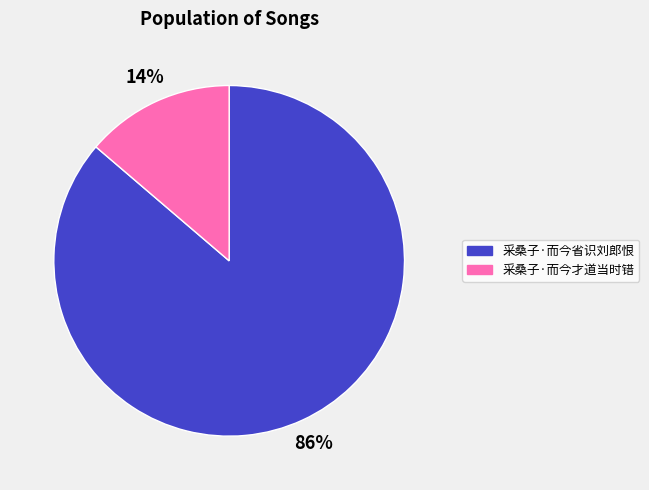

Rank the categories by value from highest to lowest.

采桑子·而今省识刘郎恨, 采桑子·而今才道当时错